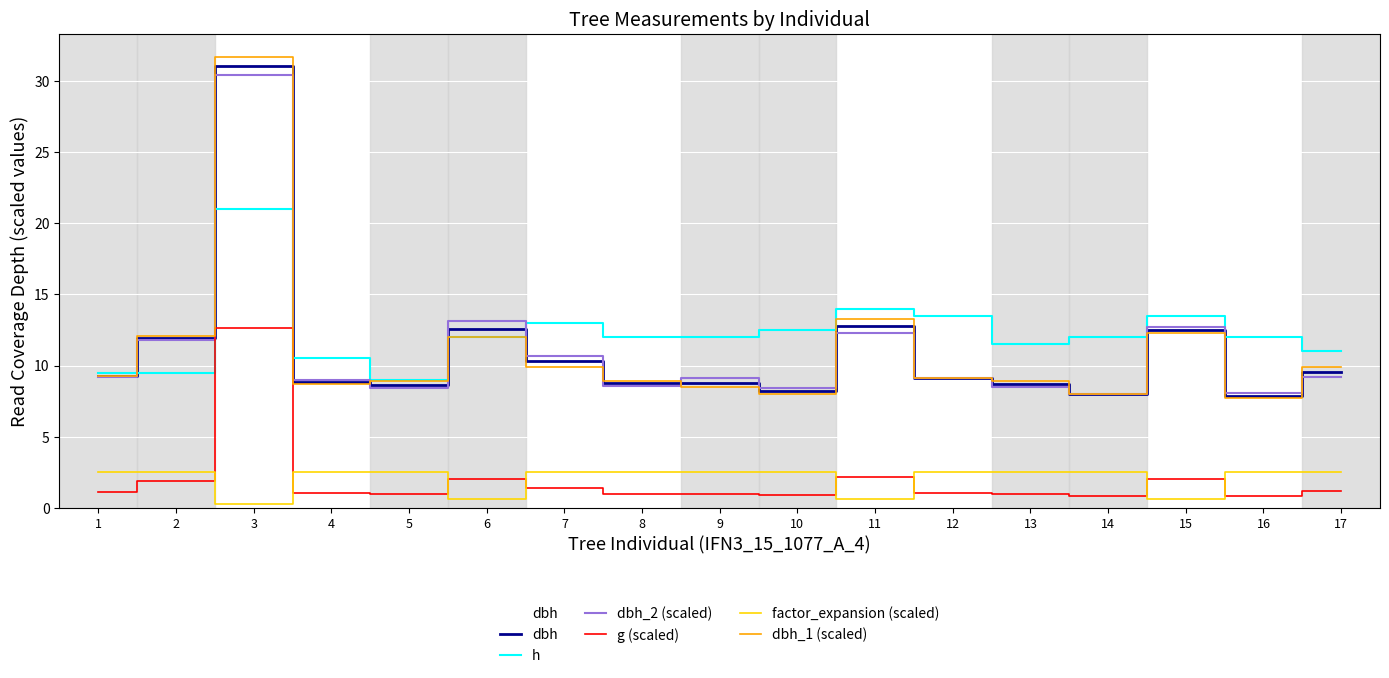

List the series in order of their peak value, highest first.

dbh_1 (scaled), dbh, dbh_2 (scaled), h, g (scaled), factor_expansion (scaled)